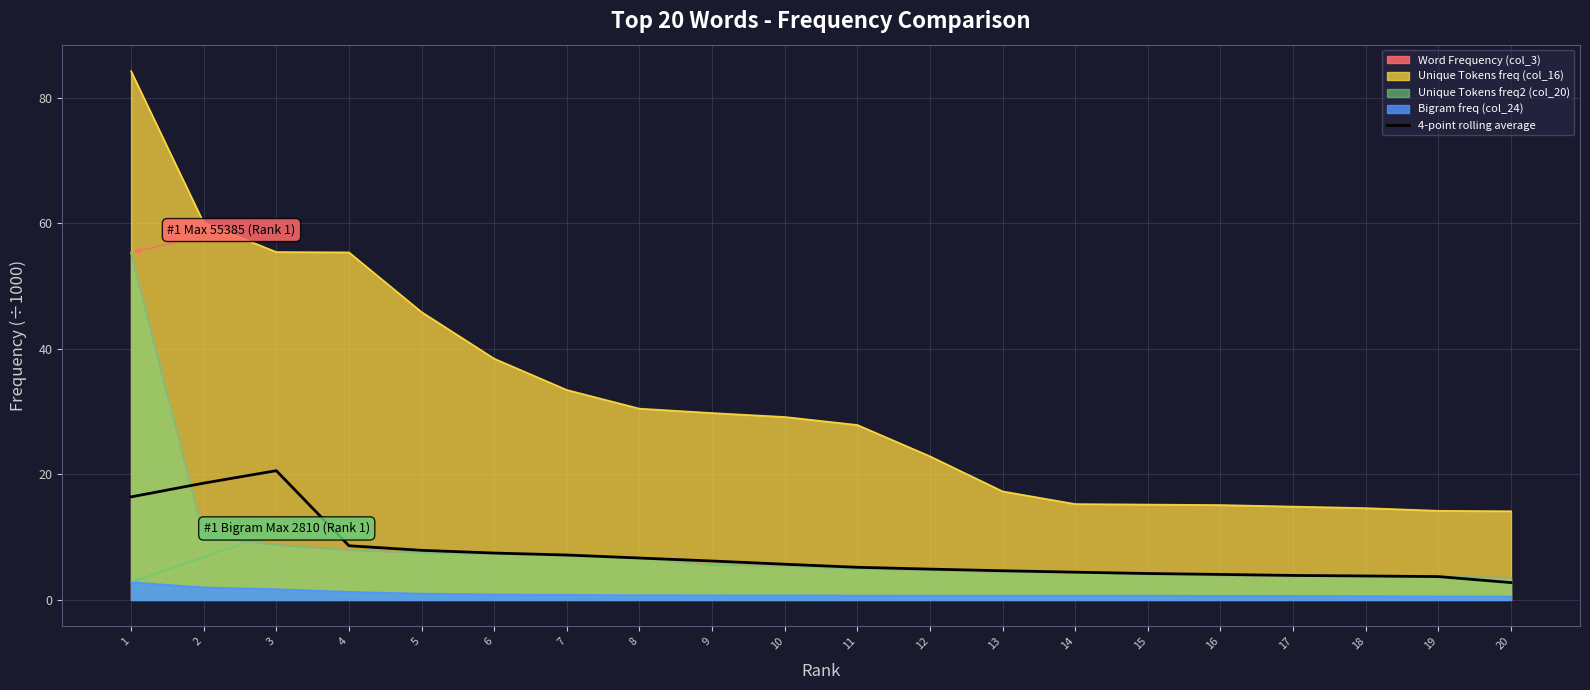

Rank the categories by value from lowest to highest.

20, 19, 18, 17, 16, 15, 14, 13, 12, 11, 10, 9, 8, 7, 6, 5, 4, 1, 2, 3